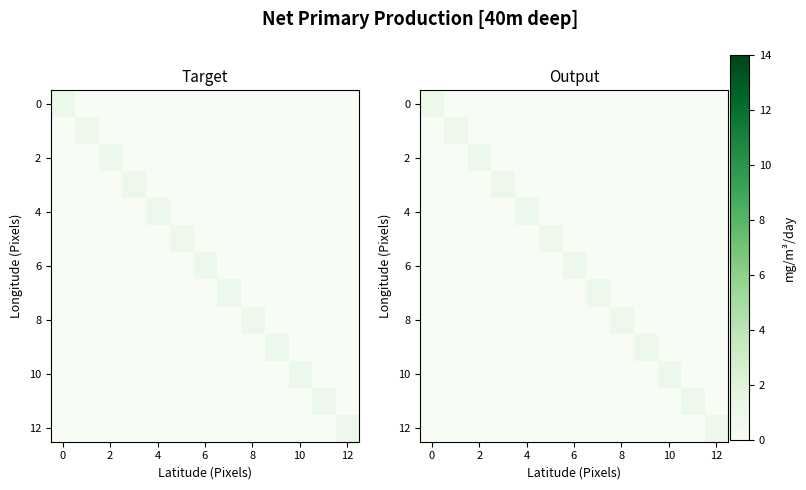

What is the sum of all 10 values?

1